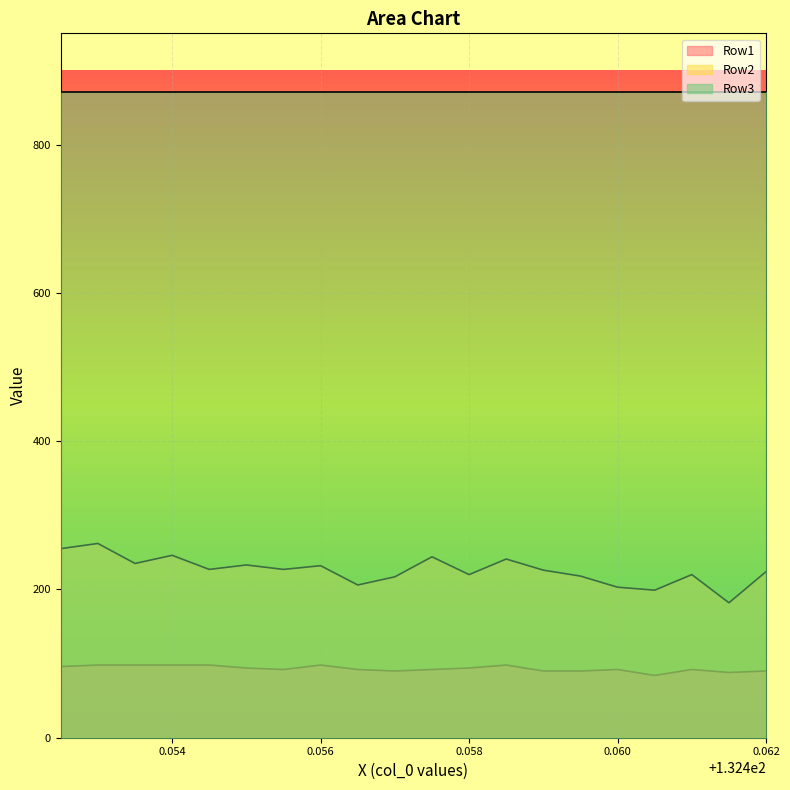

Which category has the lowest value across all series?

132.4605